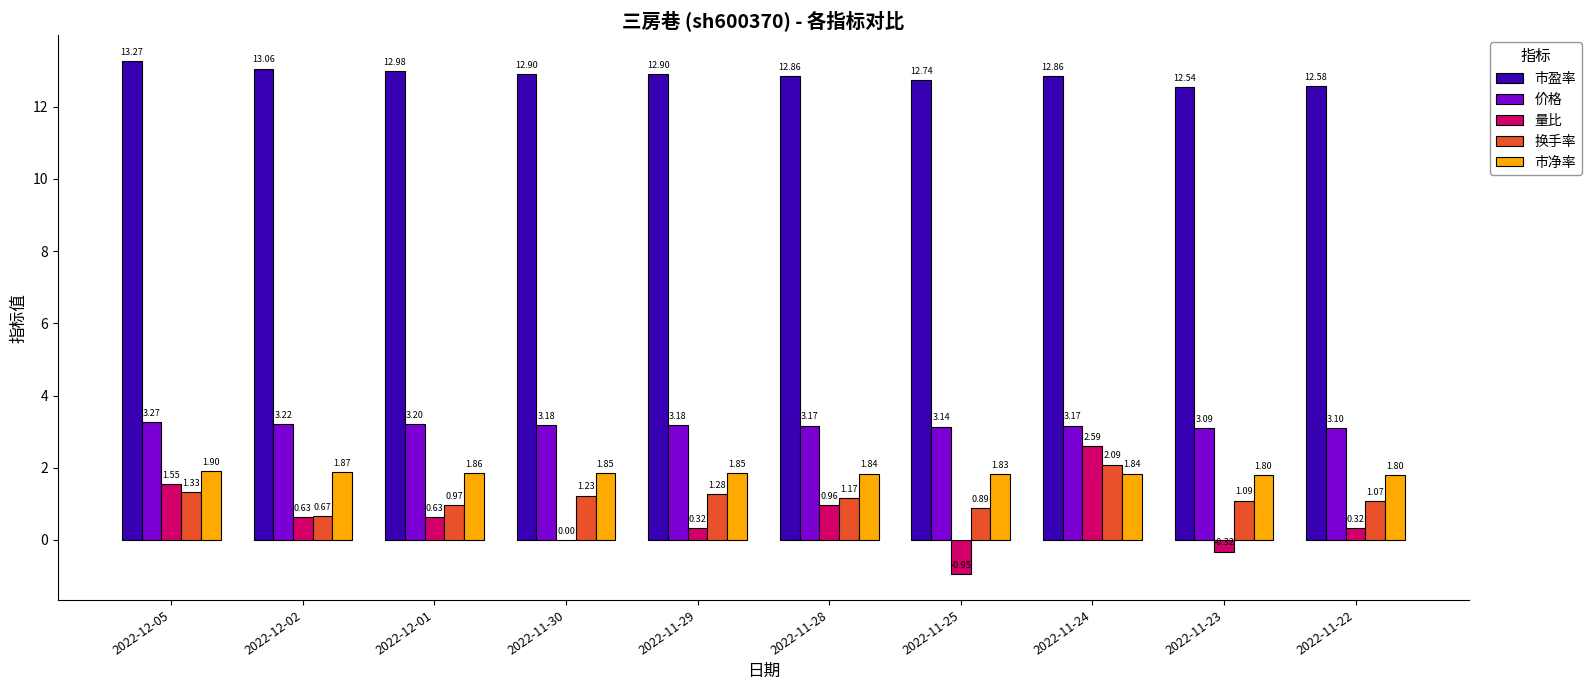

What is the total value across all series at 2022-11-28?

20.0